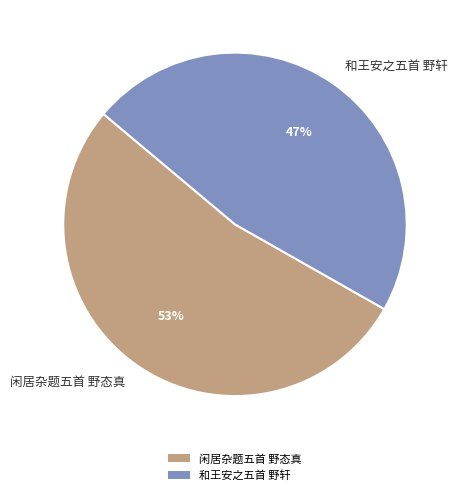

Approximately how many times larger is the value at 和王安之五首 野轩 compared to 闲居杂题五首 野态真?

0.9